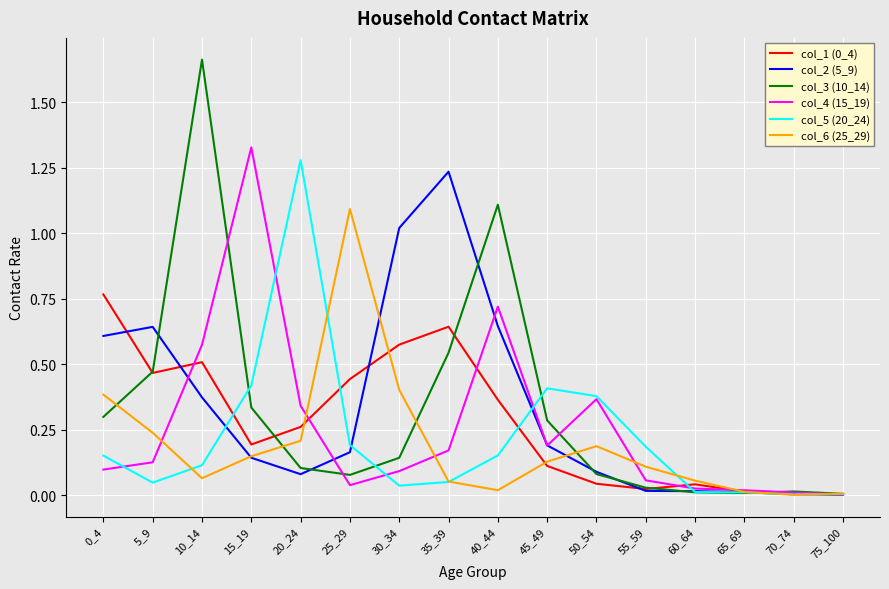

The col_5 (20_24) series shows 0.2 at 10_14. True or false?

False